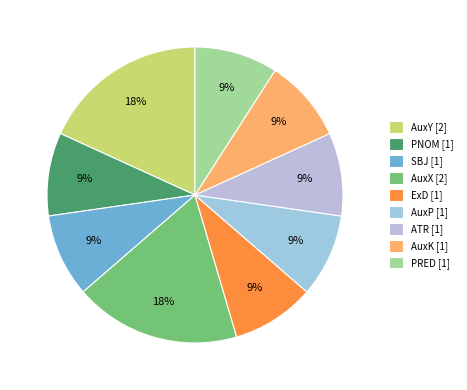

Do ATR and AuxP together represent more than half of the pie?

No